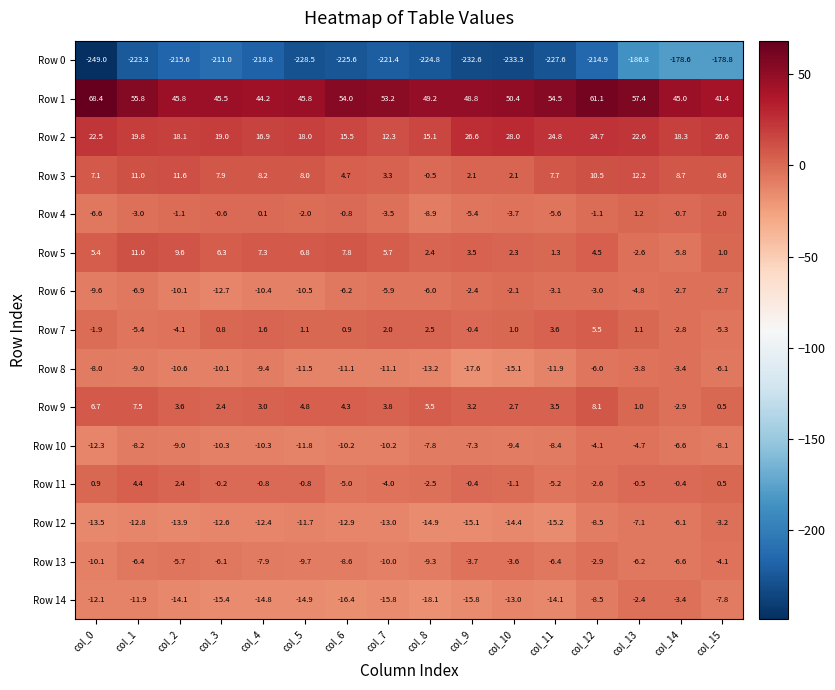

Is the value of Row 12 at col_8 greater than the value of Row 8 at col_12?

No